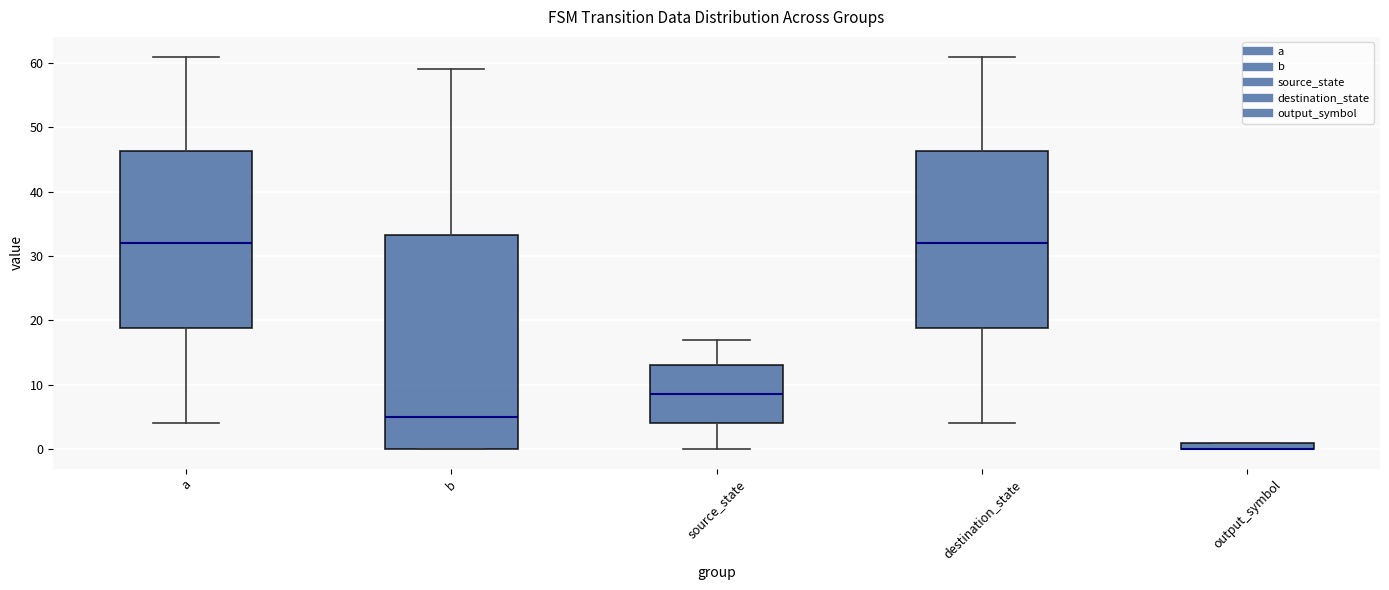

Comparing the boxes themselves (not the whiskers), which one is the tallest?

b